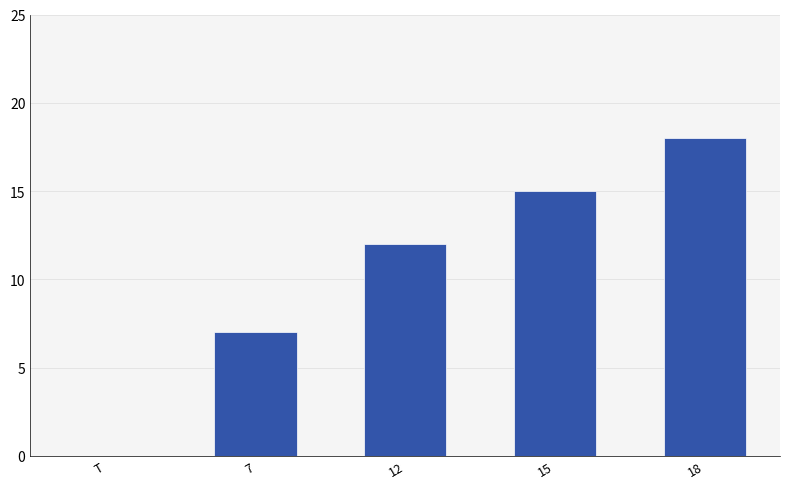

How many values are between 7 and 15?

3